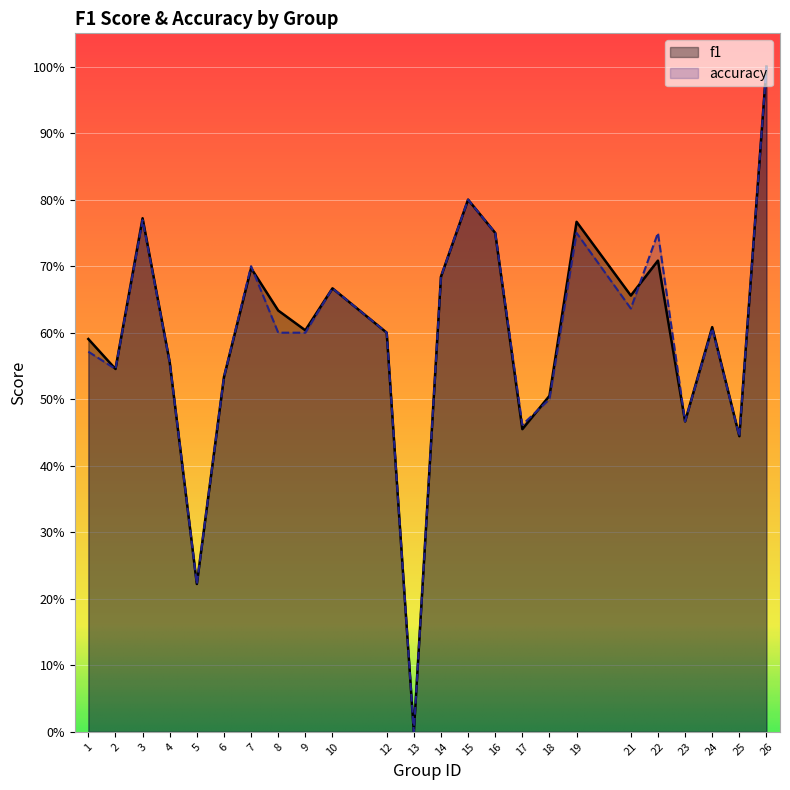

How many values in the f1 series exceed 0?

23